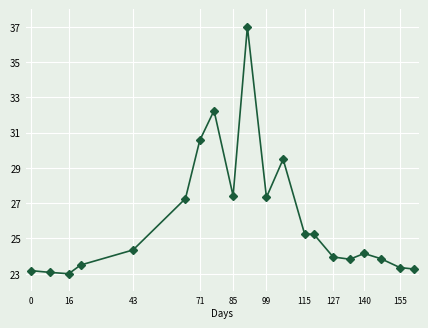

How many lines are shown in the chart?

1